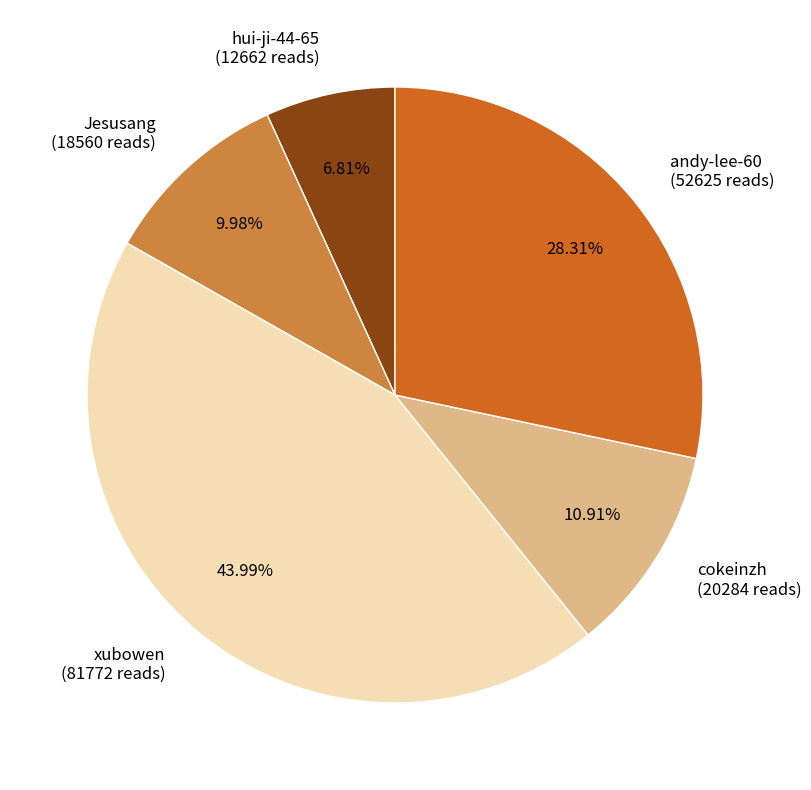

Does andy-lee-60 account for over 50% of the chart?

No